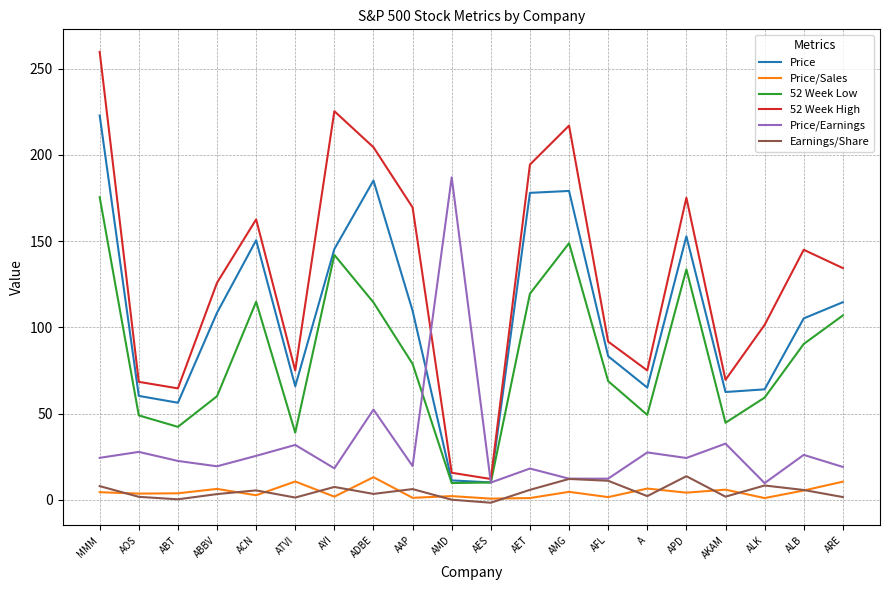

Which category has the highest value in the Price series?

MMM